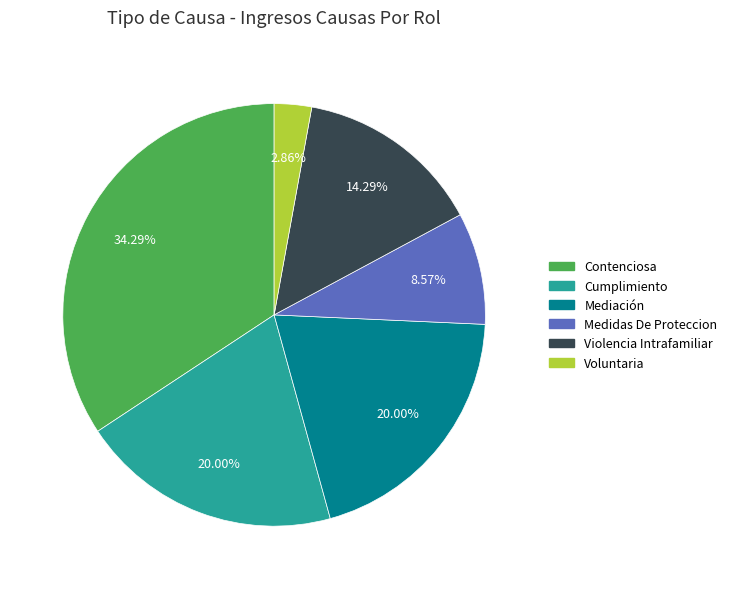

True or false: Mediación accounts for 20% of the total.

True